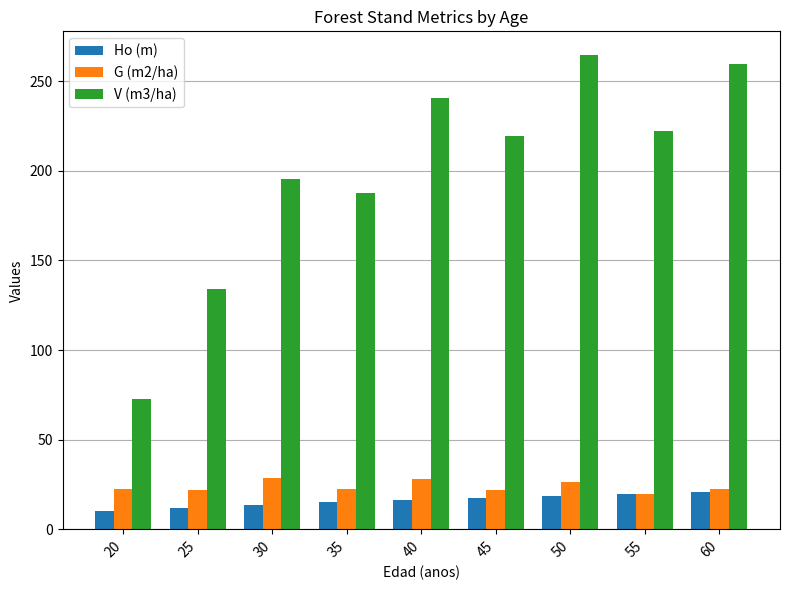

What is the difference between the Ho (m) values at 20 and 55?

9.8